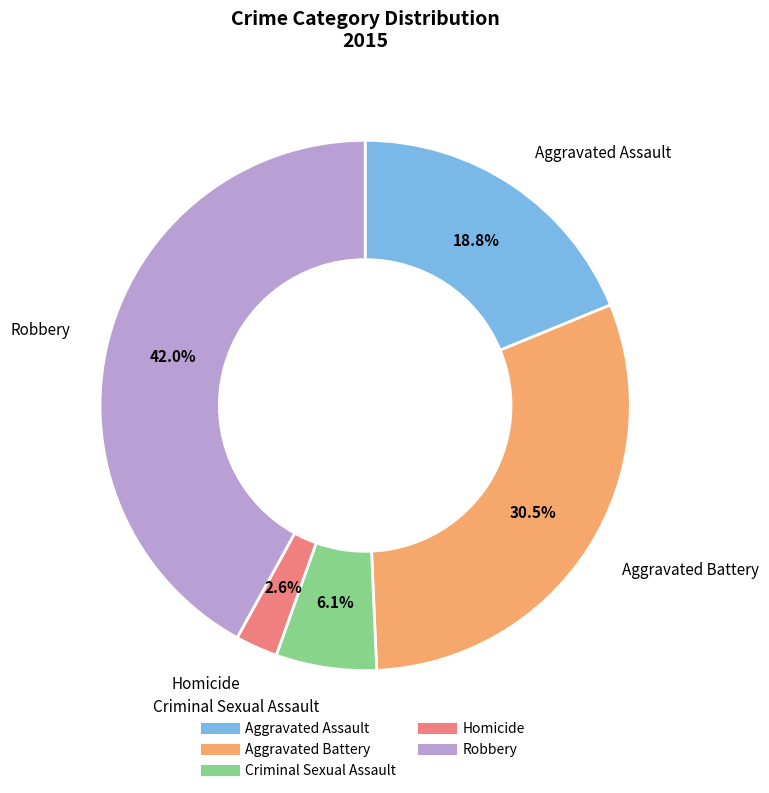

Is it true that Robbery is 42% of the pie?

True